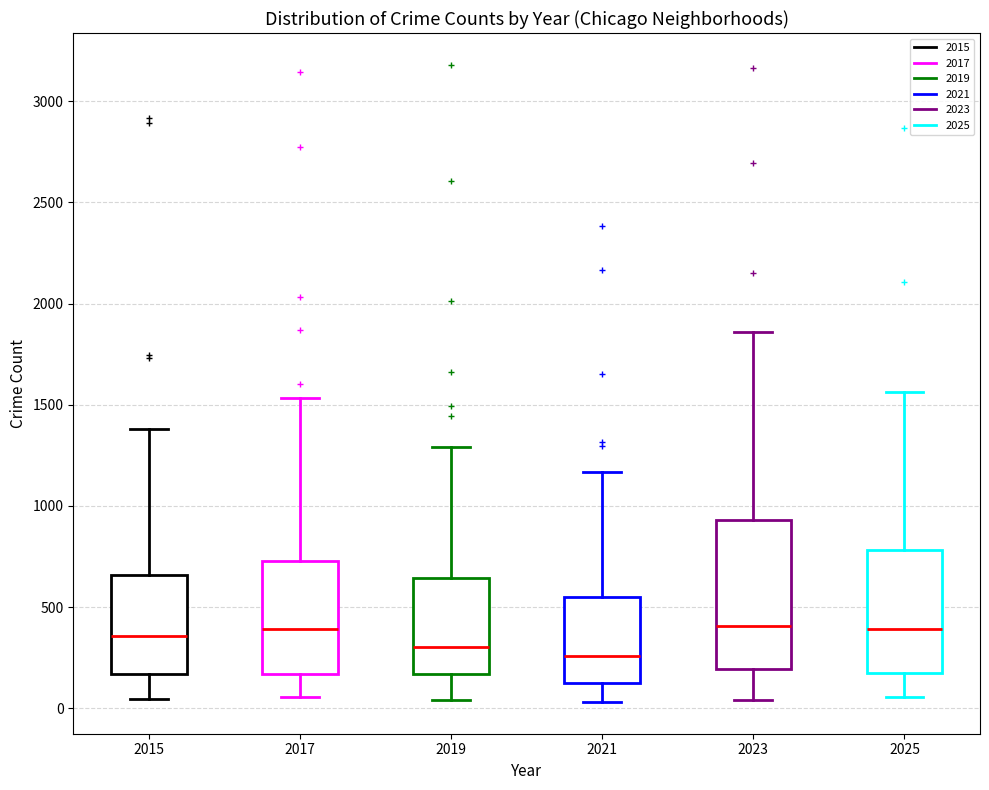

Reading left to right, transcribe this box plot: for each box, give where its median line is, the range the box spans, and where its two whiskers end, as read against the y-axis. The values are not printed on the chart, so give them approximately, as read against the axis.

2015: median 350, box 150 to 650, whiskers 50 to 1400
2017: median 400, box 150 to 750, whiskers 50 to 1550
2019: median 300, box 150 to 650, whiskers 50 to 1300
2021: median 250, box 150 to 550, whiskers 50 to 1150
2023: median 400, box 200 to 950, whiskers 50 to 1850
2025: median 400, box 200 to 800, whiskers 50 to 1550